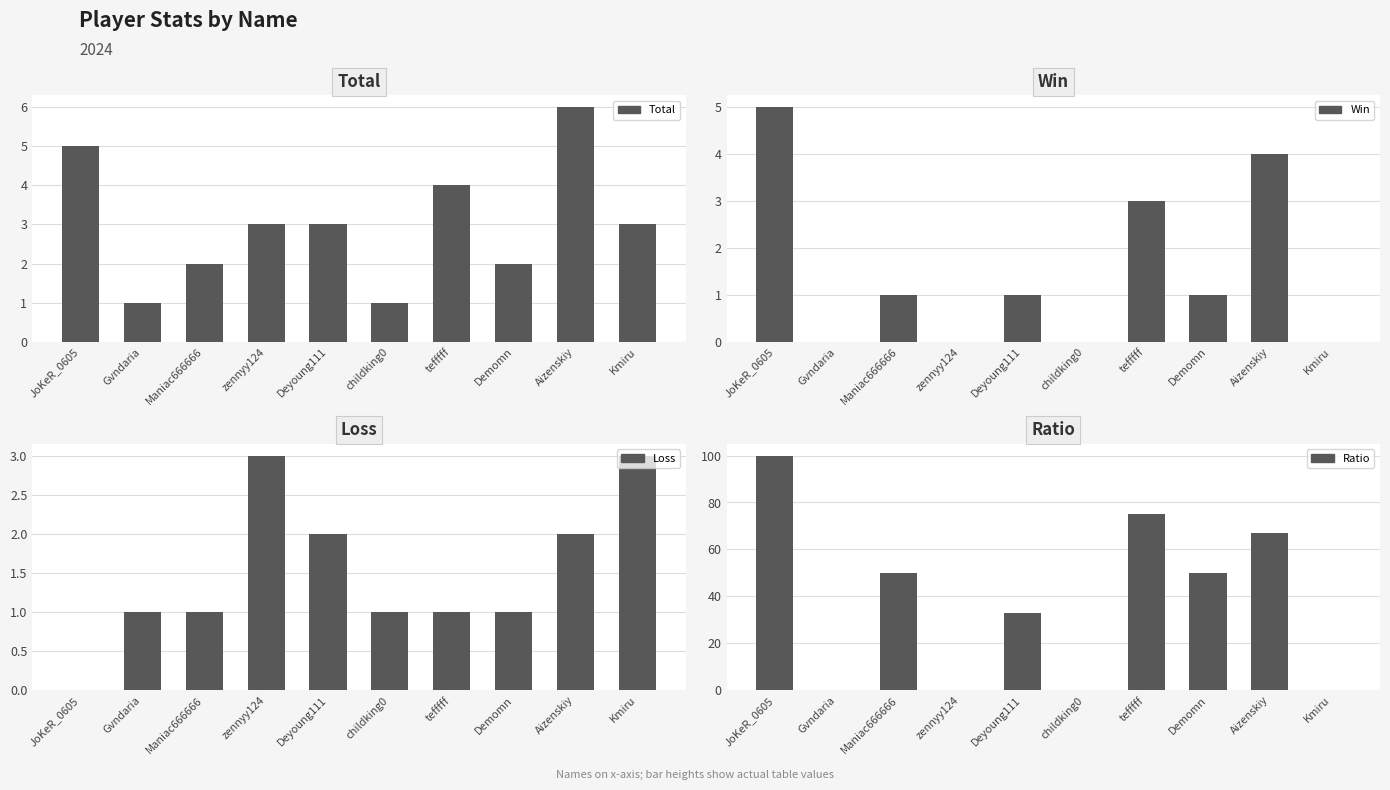

Reading right to left, extract all data points from this chart.

Total: Kmiru=3	Aizenskiy=6	Demomn=2	tefffff=4	childking0=1	Deyoung111=3	zennyy124=3	Maniac666666=2	Gvndaria=1	JoKeR_0605=5
Win: Kmiru=0	Aizenskiy=4	Demomn=1	tefffff=3	childking0=0	Deyoung111=1	zennyy124=0	Maniac666666=1	Gvndaria=0	JoKeR_0605=5
Loss: Kmiru=3	Aizenskiy=2	Demomn=1	tefffff=1	childking0=1	Deyoung111=2	zennyy124=3	Maniac666666=1	Gvndaria=1	JoKeR_0605=0
Ratio: Kmiru=0	Aizenskiy=67	Demomn=50	tefffff=75	childking0=0	Deyoung111=33	zennyy124=0	Maniac666666=50	Gvndaria=0	JoKeR_0605=100